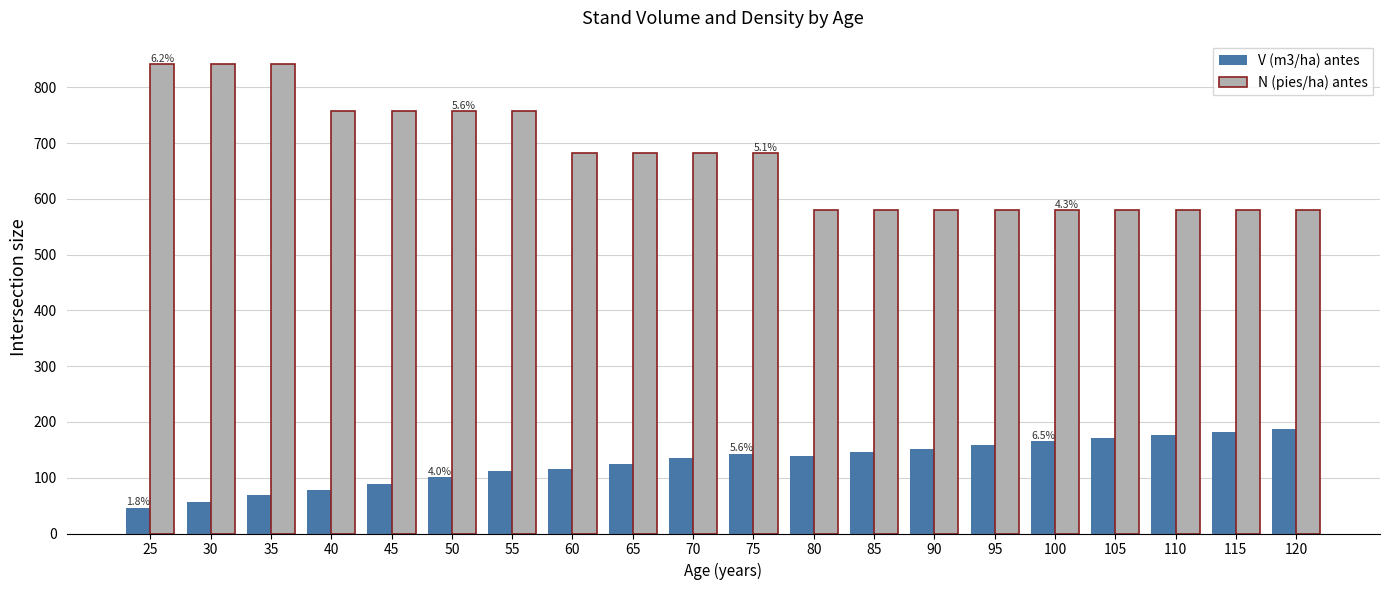

Is it true that N (pies/ha) antes equals 579.5 at 110?

True